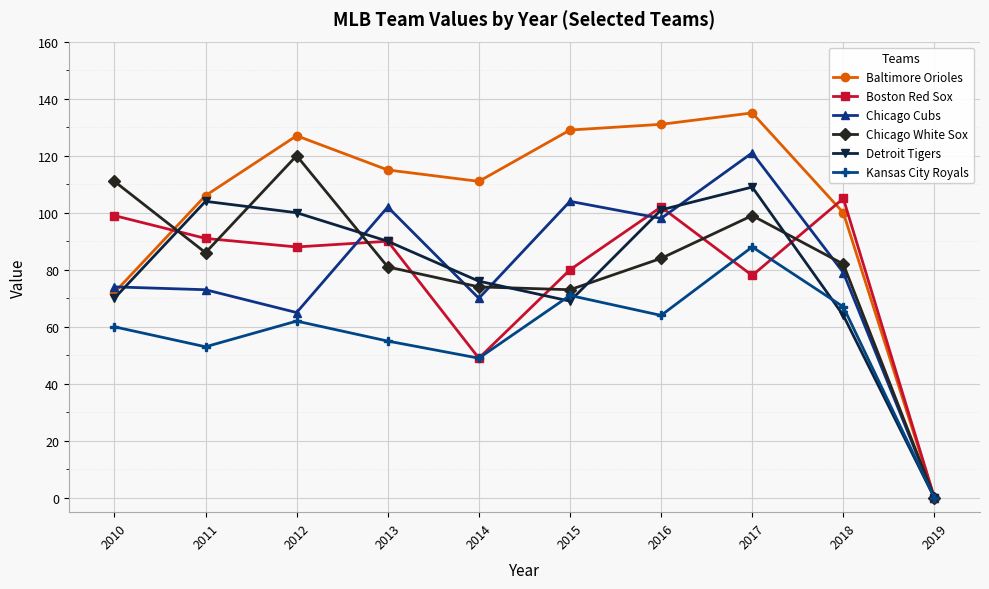

How many interior local valleys does the Baltimore Orioles series have?

1